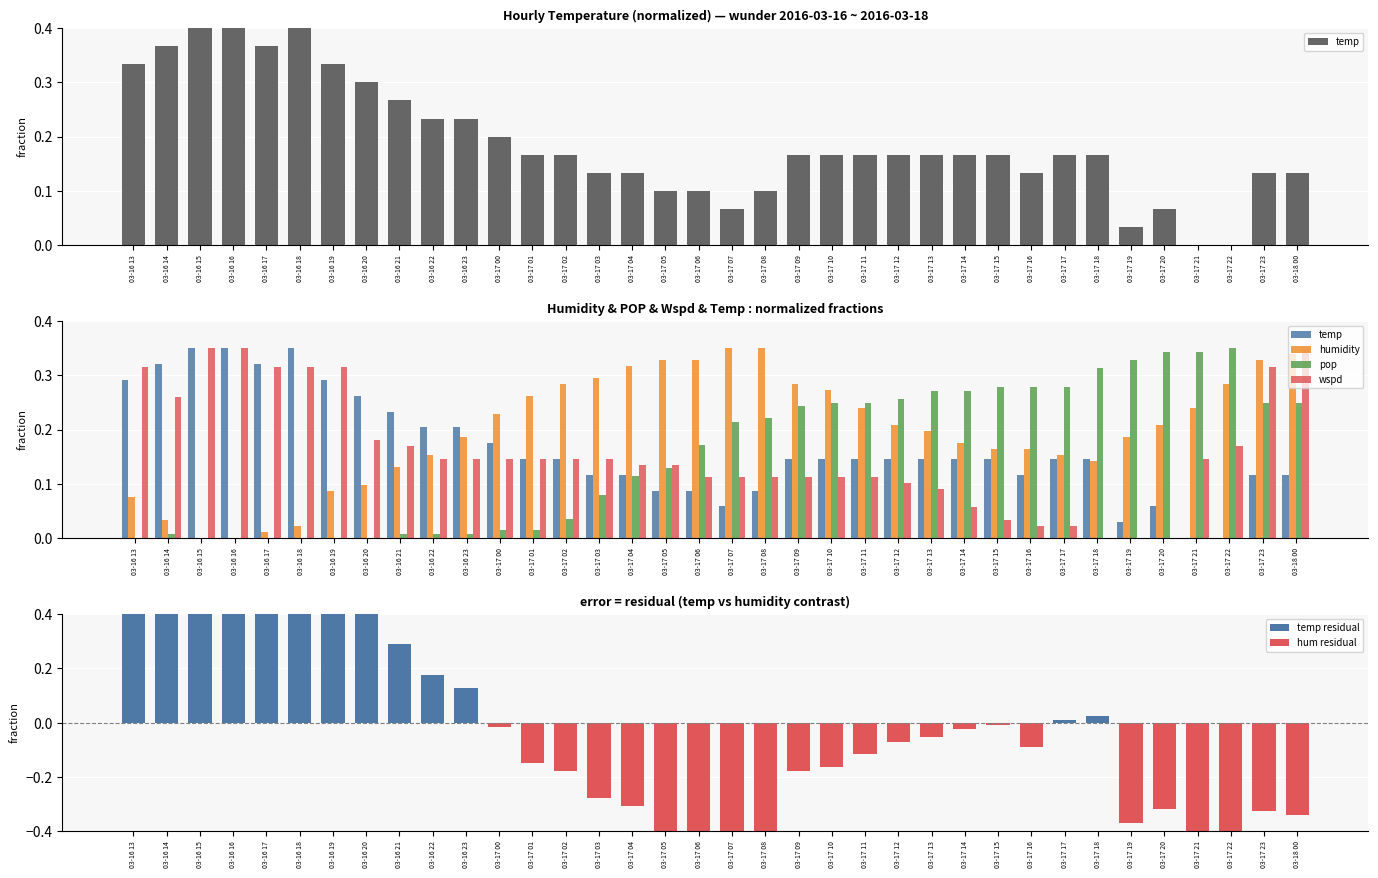

What is the spread (max minus min) of values at 03-17 00?

0.2